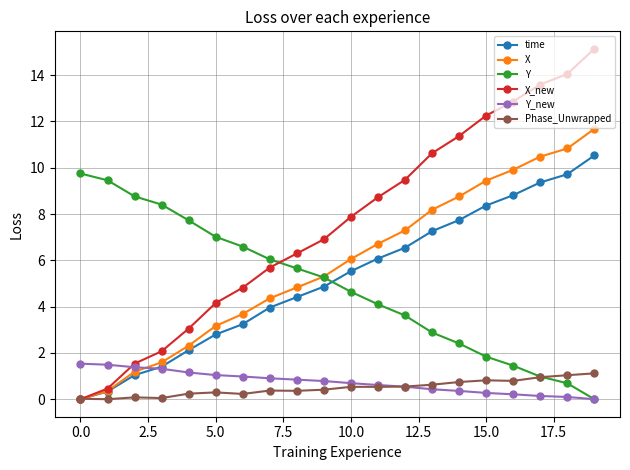

What is the value of the Y point at the 12th from the left?

4.1